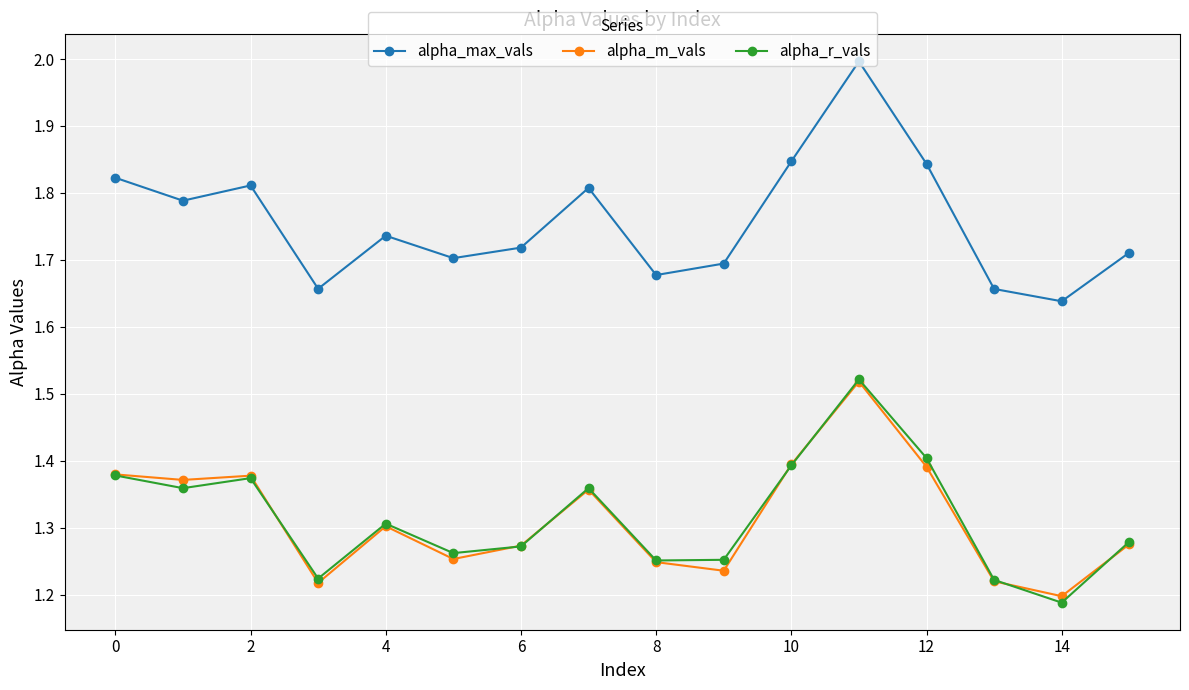

What are all the series names shown in the legend?

alpha_max_vals, alpha_m_vals, alpha_r_vals